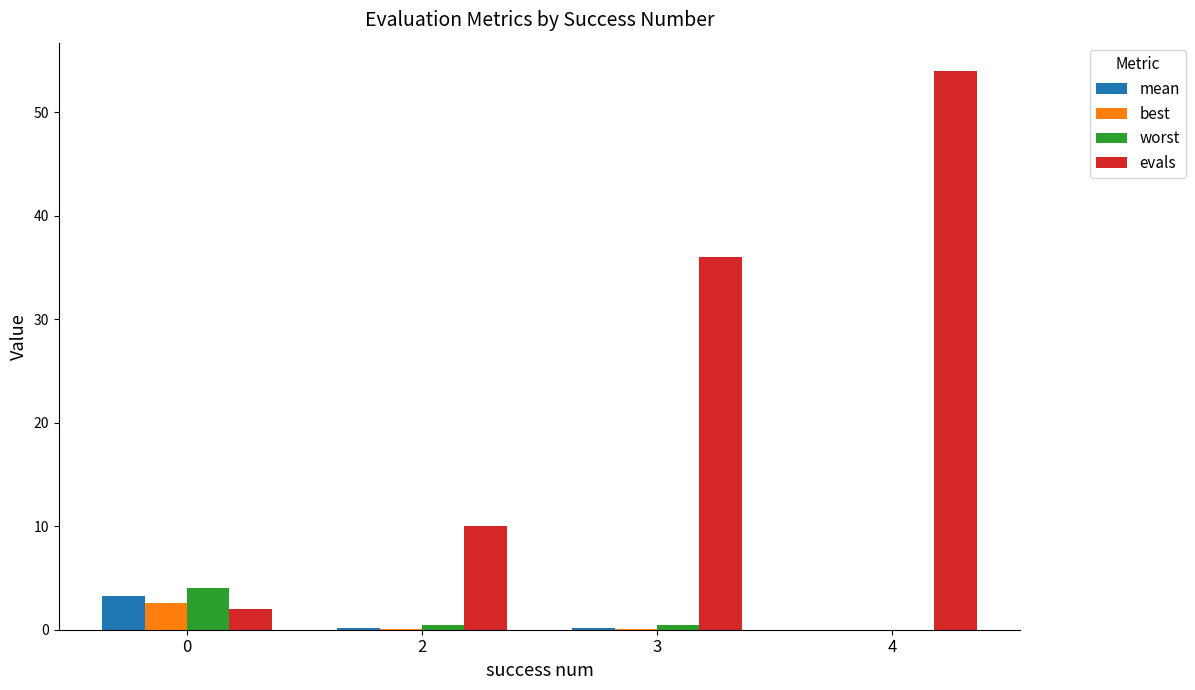

Between 0 and 3, which series saw the biggest shift?

evals